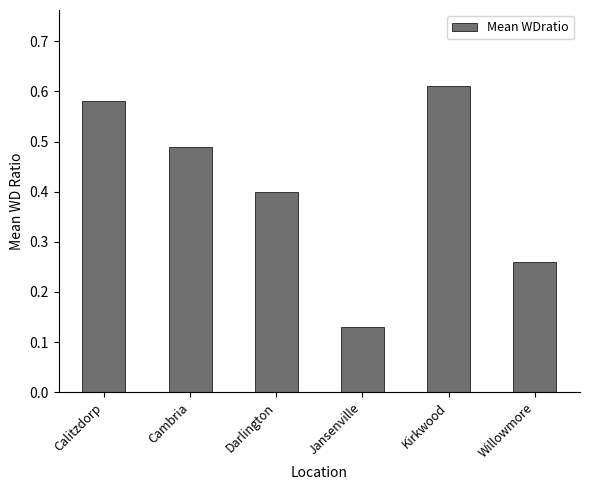

Rank the categories by value from lowest to highest.

Jansenville, Willowmore, Darlington, Cambria, Calitzdorp, Kirkwood